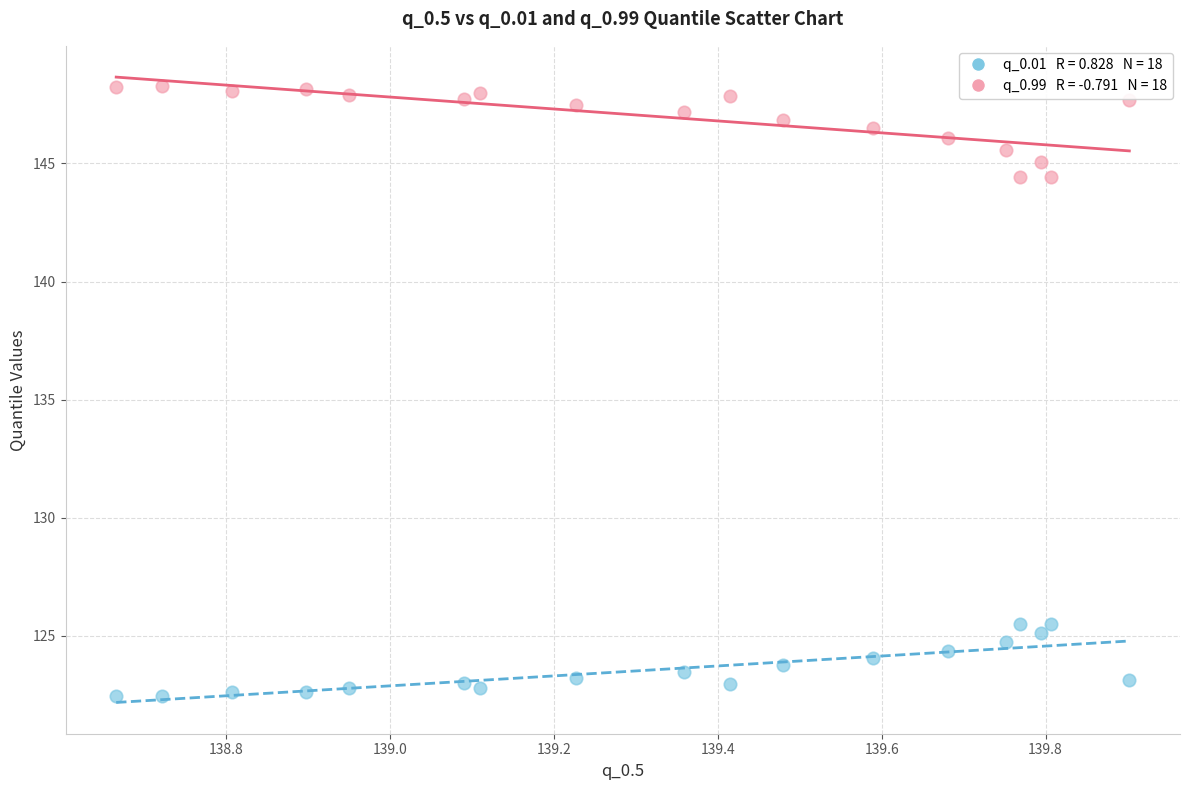

Across all data points, what is the range of Y values (max minus min)?

25.8